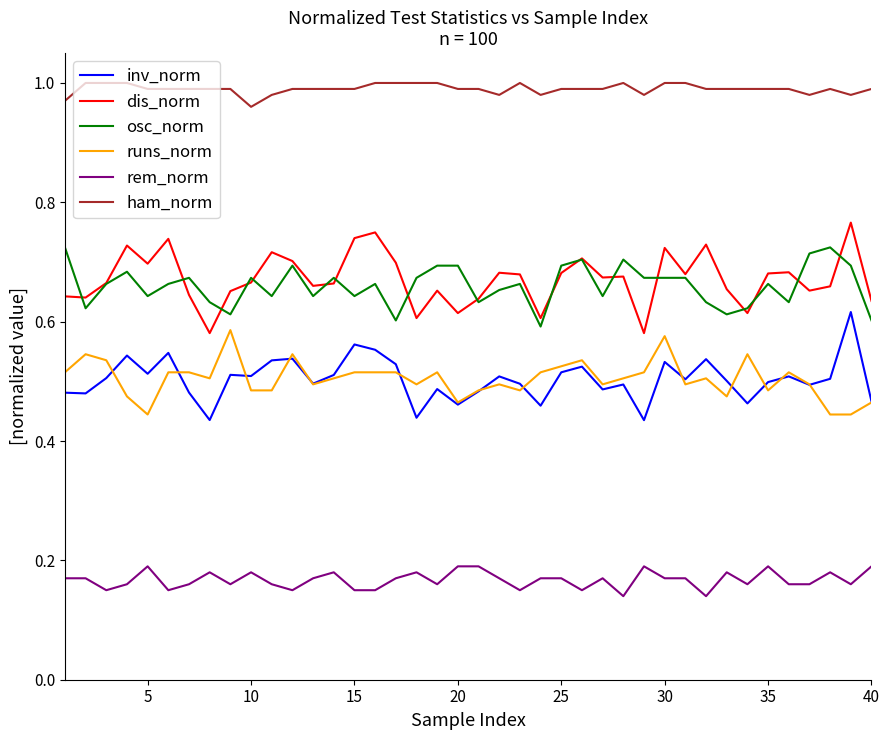

Does the chart have visible grid lines?

No